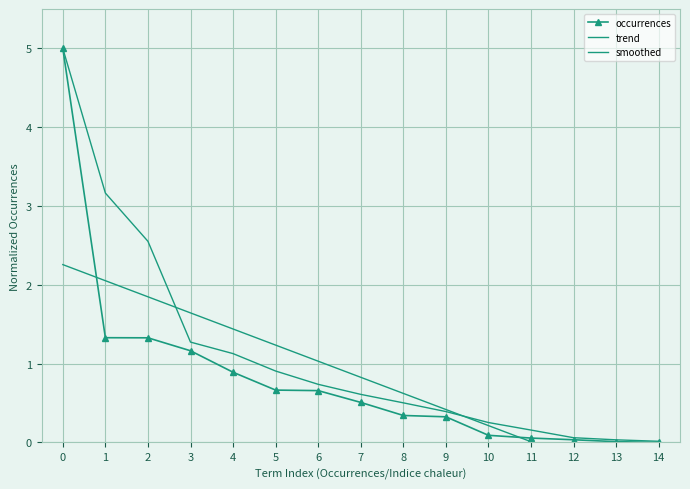

True or false: smoothed has more than 1 points higher than both neighbors.

False